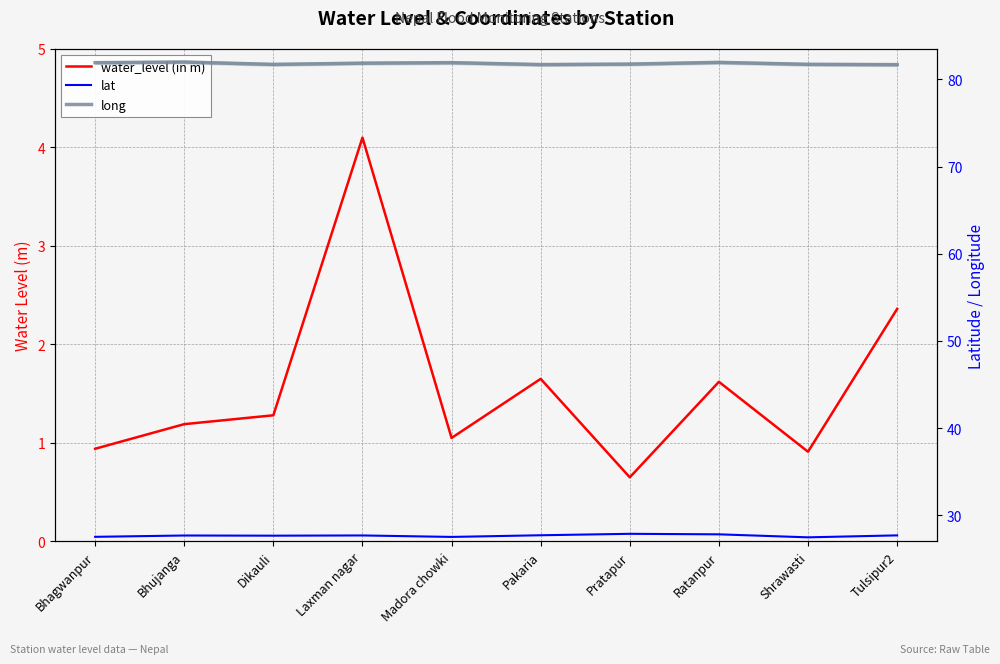

At which category does the chart reach its peak across all series?

Bhujanga